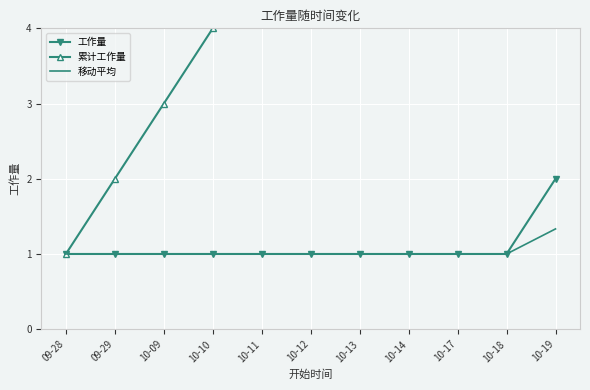

Which category has the lowest value in the 移动平均 series?

09-28